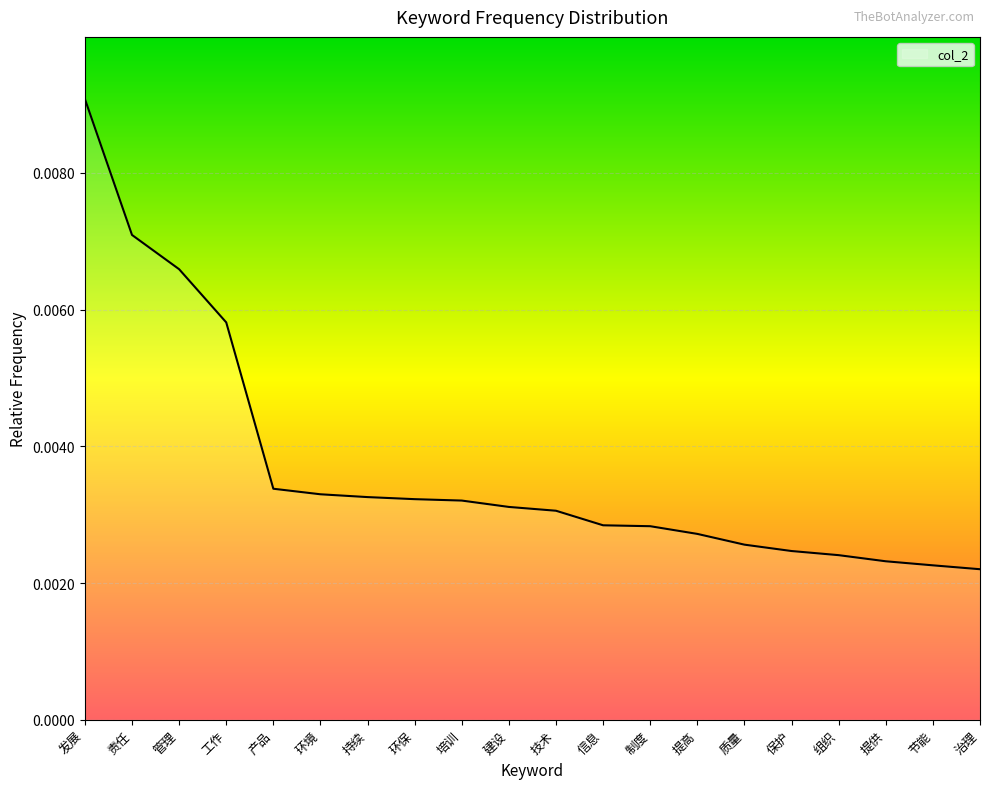

Which has a higher value, 保护 or 技术?

技术